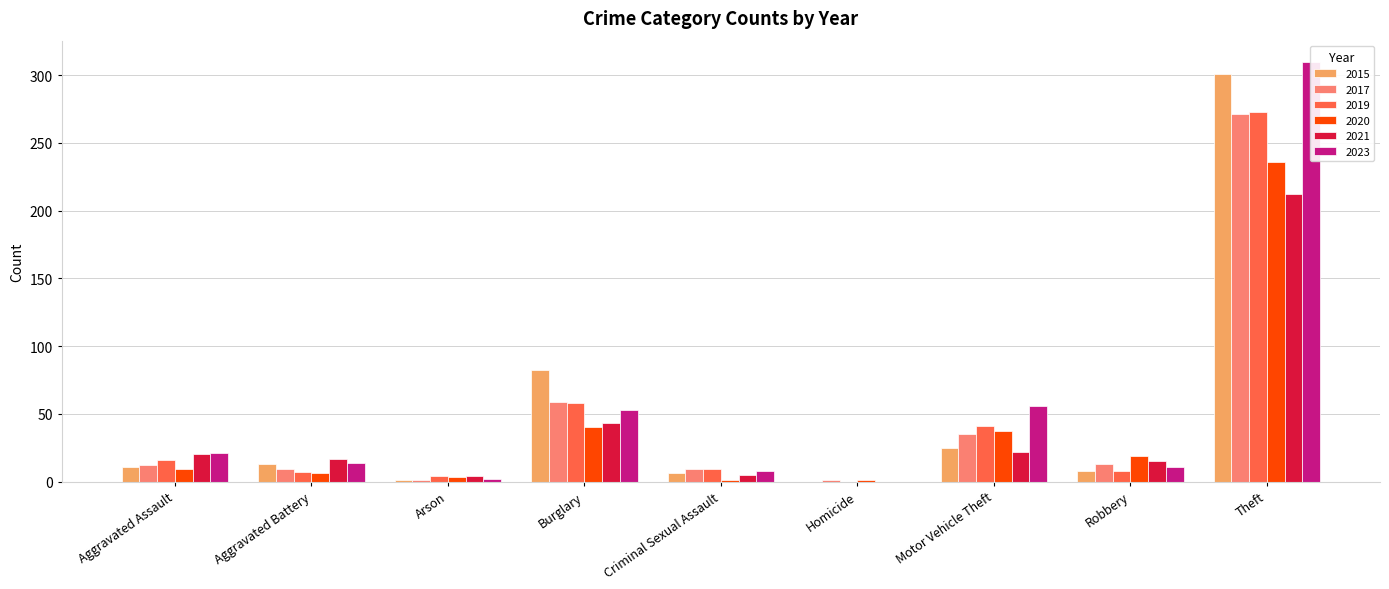

Rank the categories by 2020 value from highest to lowest.

Theft, Burglary, Motor Vehicle Theft, Robbery, Aggravated Assault, Aggravated Battery, Arson, Criminal Sexual Assault, Homicide